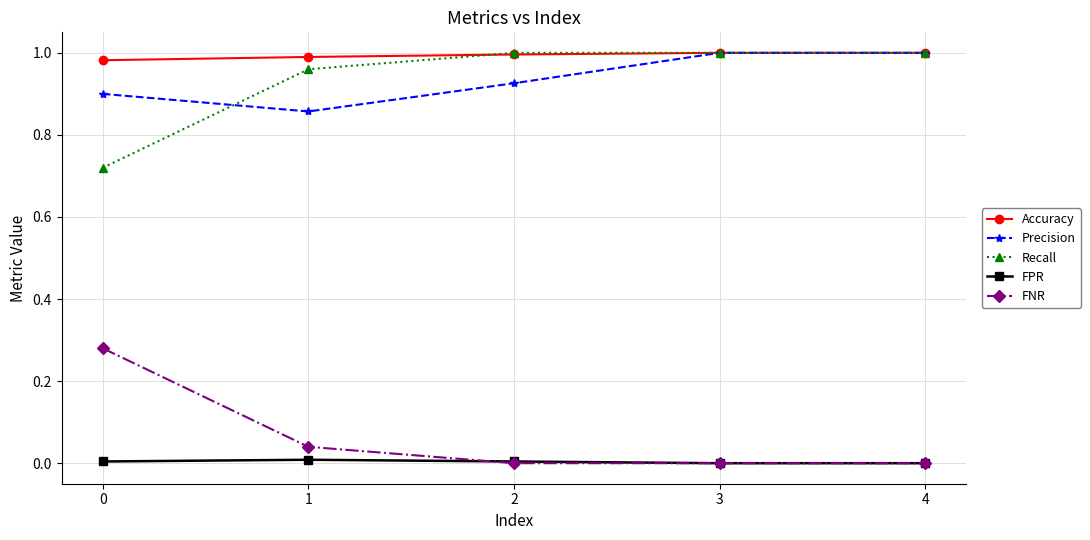

At which label is Precision closest to 0?

1